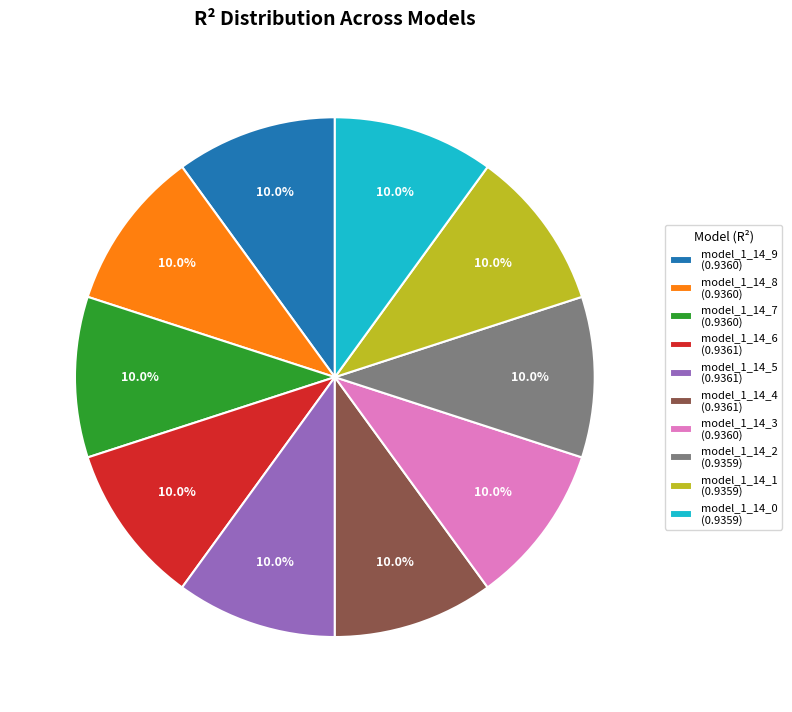

True or false: model_1_14_3 accounts for 1% of the total.

False